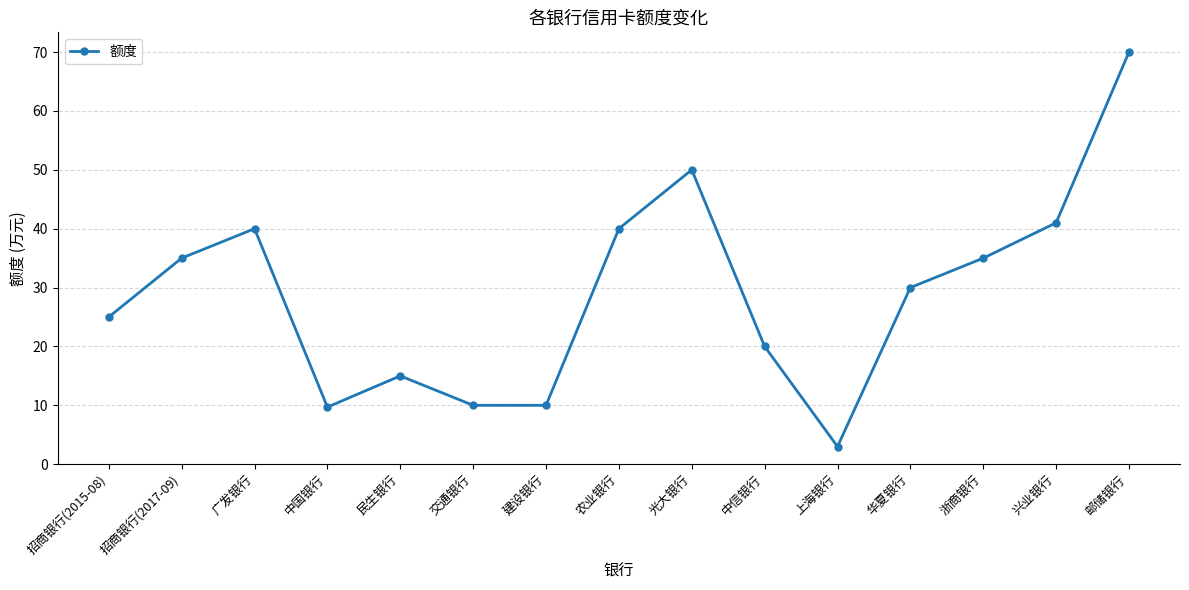

Approximately how many times larger is the value at 兴业银行 compared to 中信银行?

2.0